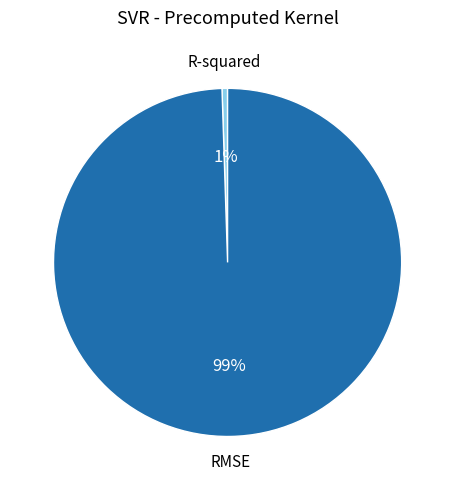

The R-squared slice represents 1% of the pie. True or false?

True